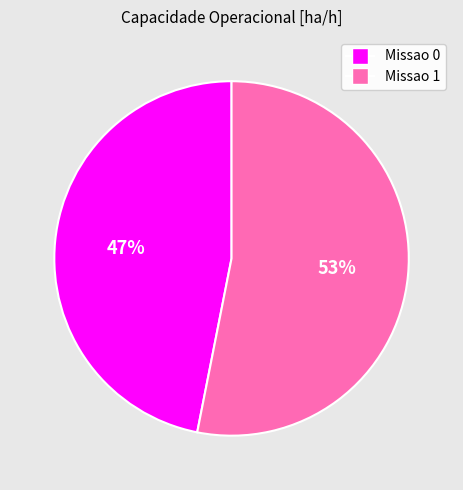

What percentage is the Missao 0 slice, to the nearest percent?

47%